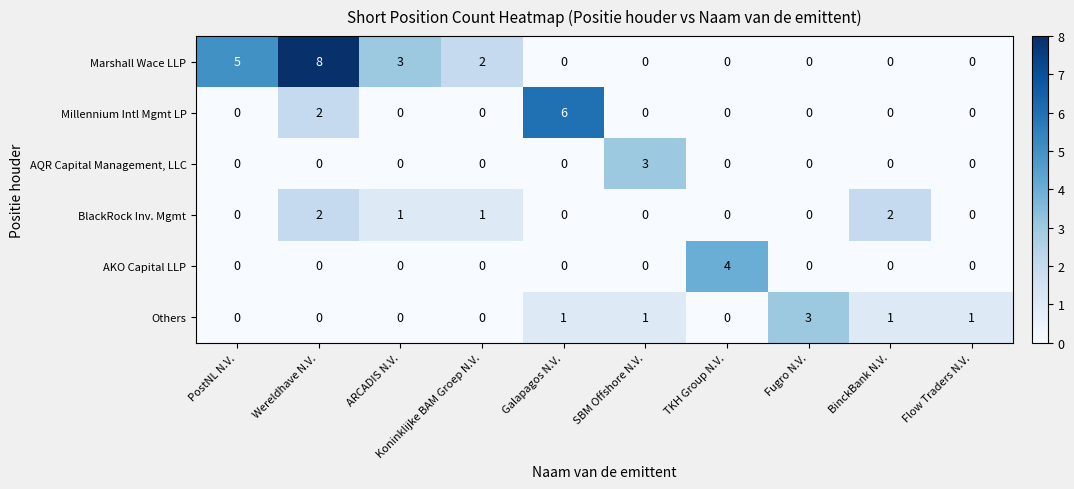

Which series has the largest total across all categories?

Marshall Wace LLP